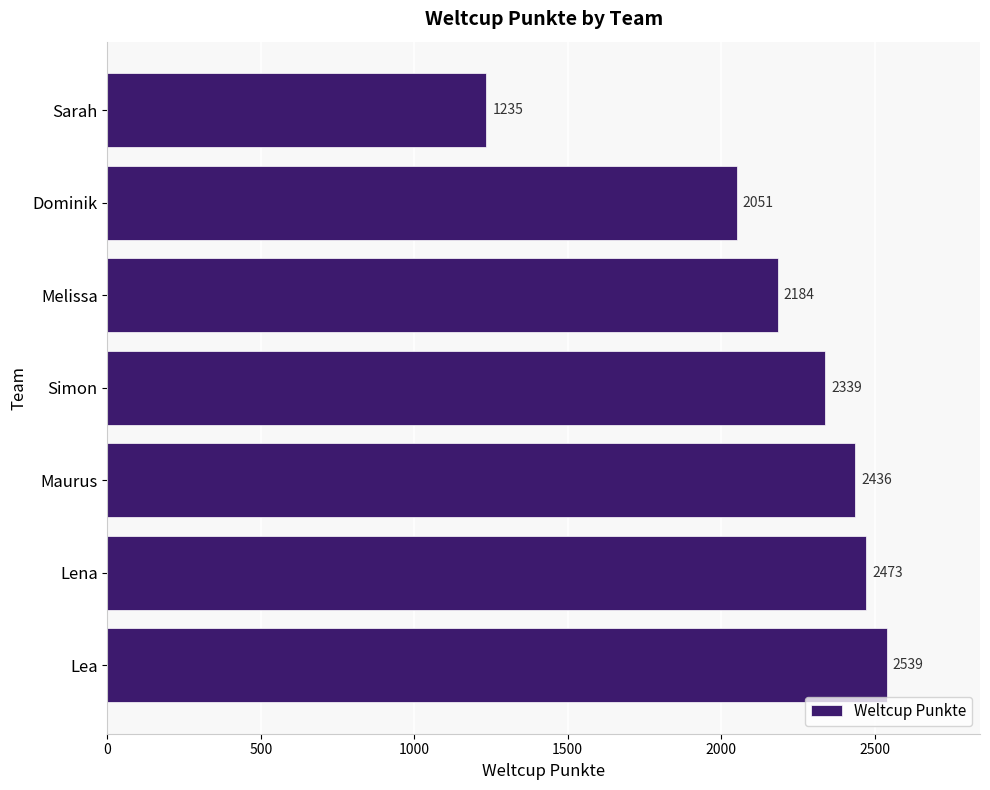

List the labels in order of value, smallest first.

Sarah, Dominik, Melissa, Simon, Maurus, Lena, Lea